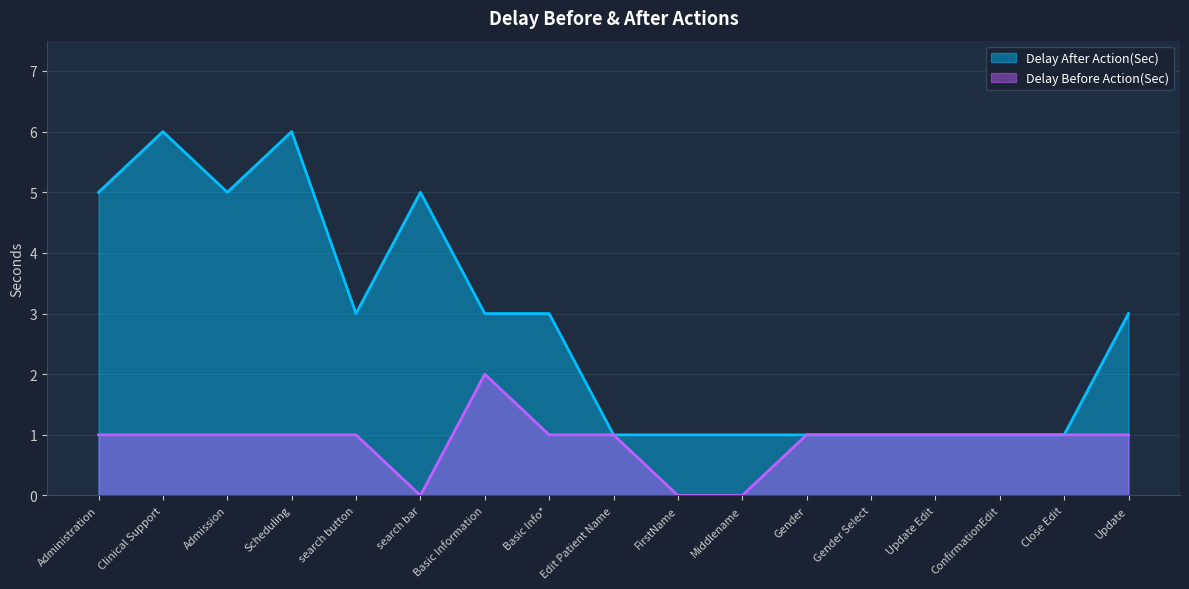

What is the difference between the second highest and second lowest values in the Delay Before Action(Sec) series?

1